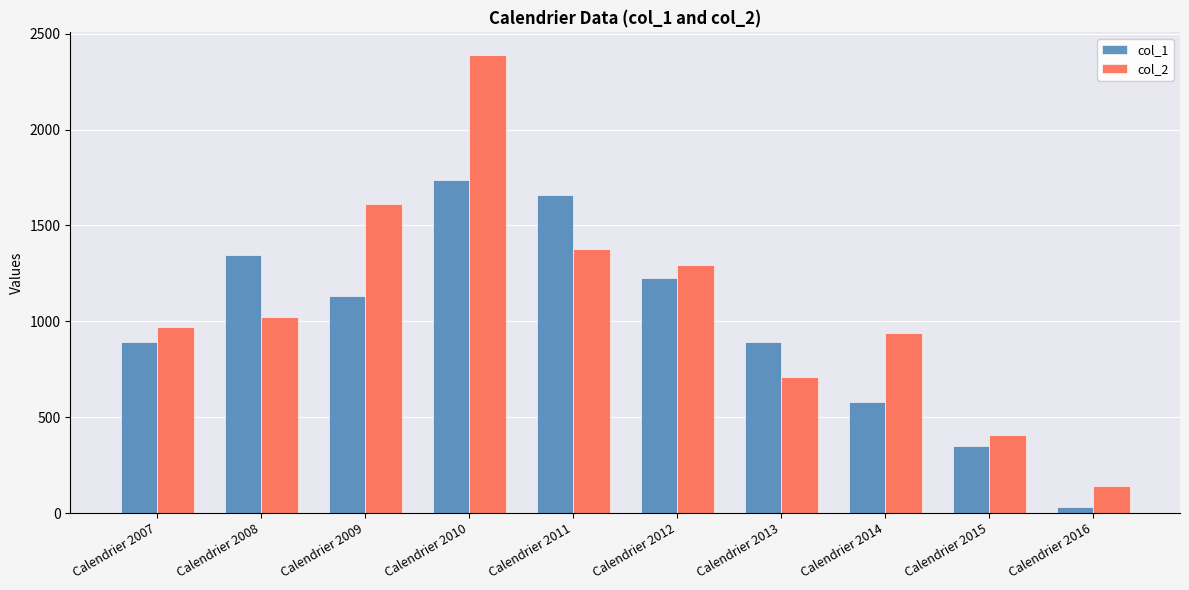

List the labels in order of col_2 value, largest first.

Calendrier 2010, Calendrier 2009, Calendrier 2011, Calendrier 2012, Calendrier 2008, Calendrier 2007, Calendrier 2014, Calendrier 2013, Calendrier 2015, Calendrier 2016